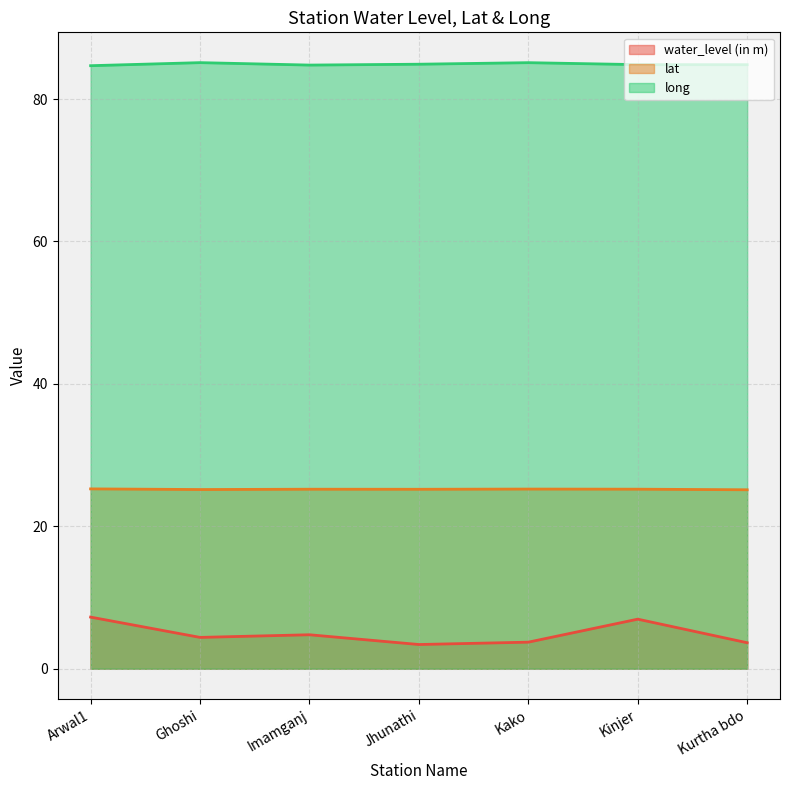

At which label does lat reach its minimum?

Kurtha bdo